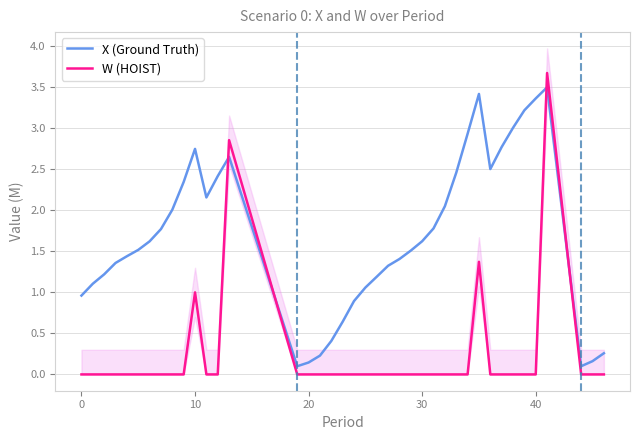

How many intersections are there between X (Ground Truth) and W (HOIST)?

4